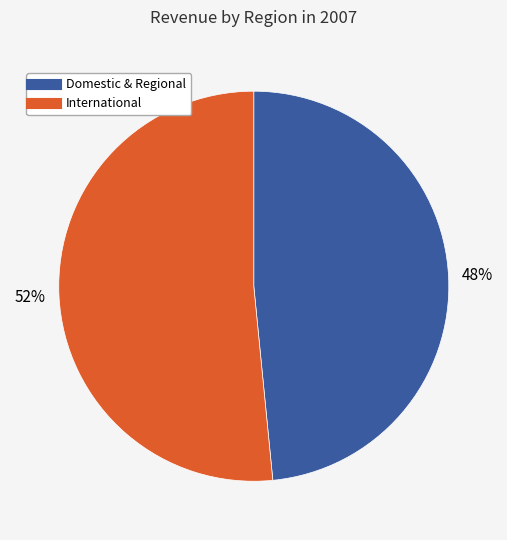

Is there any slice that represents more than half of the pie?

Yes